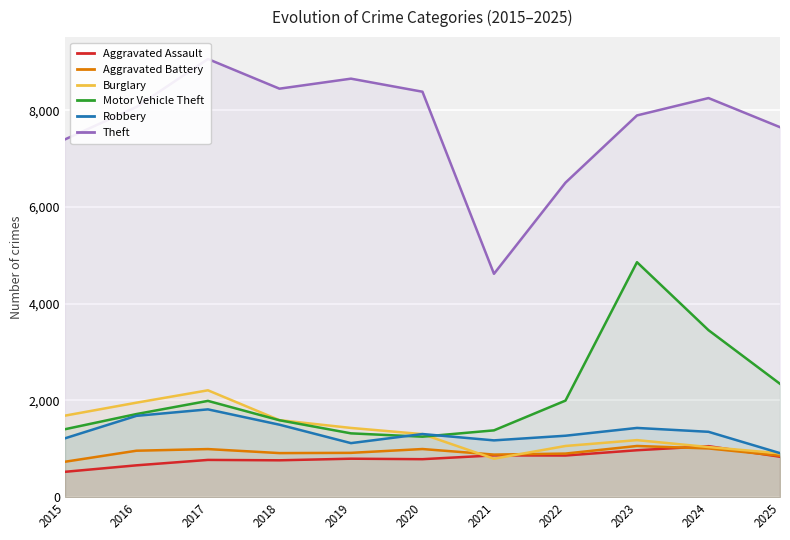

Does the chart display data point markers on the line(s)?

No